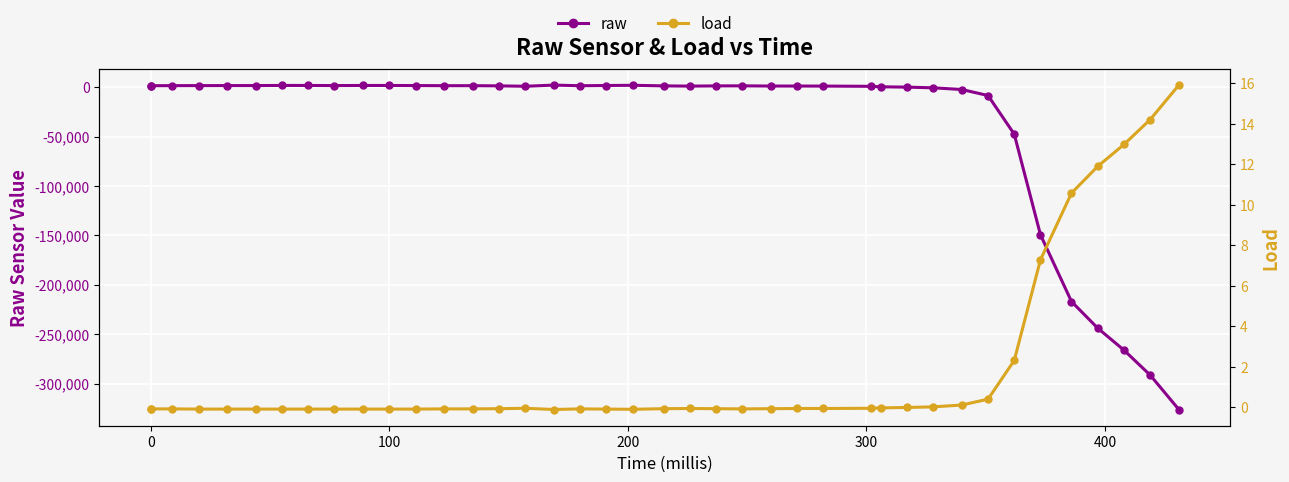

How many times do load and raw cross each other?

1